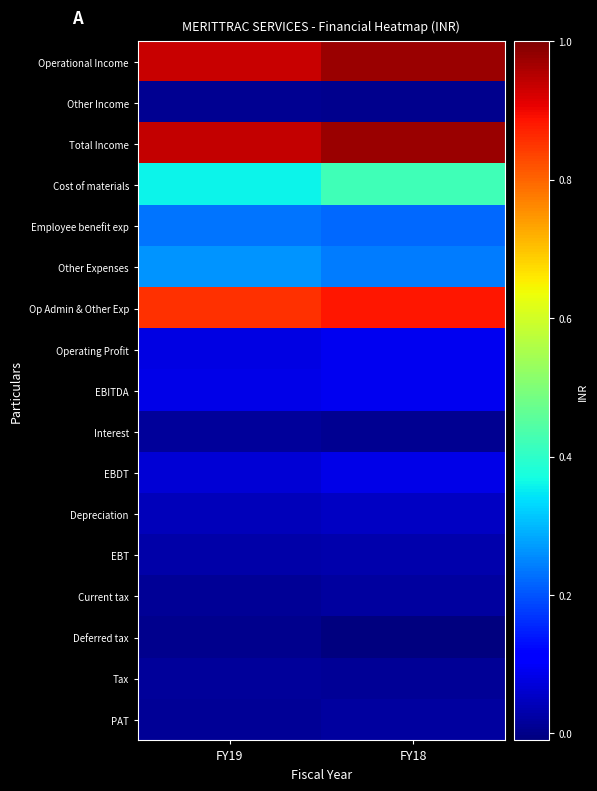

At which category is the sum across all series the highest?

FY18